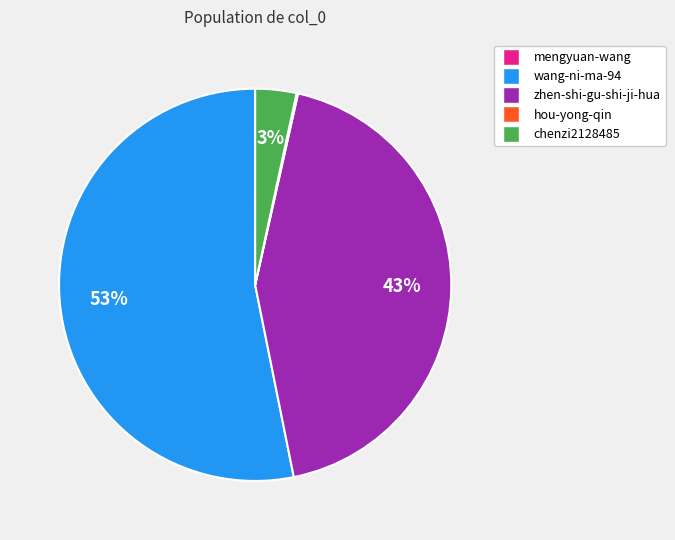

Which category has the biggest portion of the pie?

wang-ni-ma-94